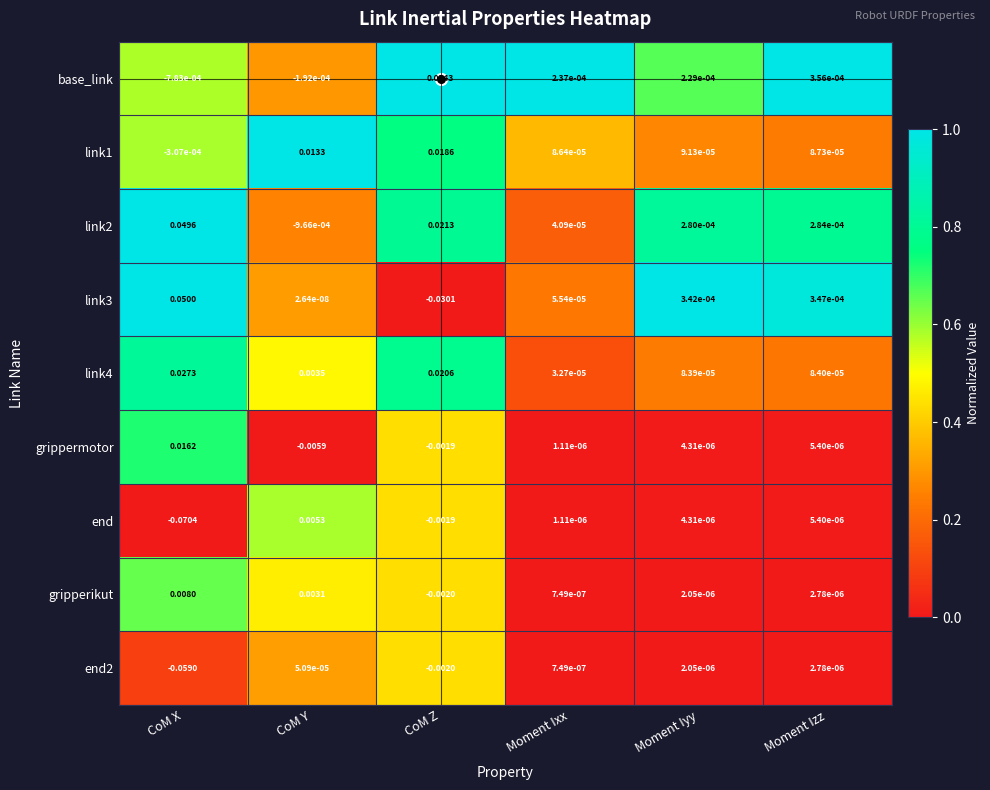

Which series has the largest total across all categories?

link2